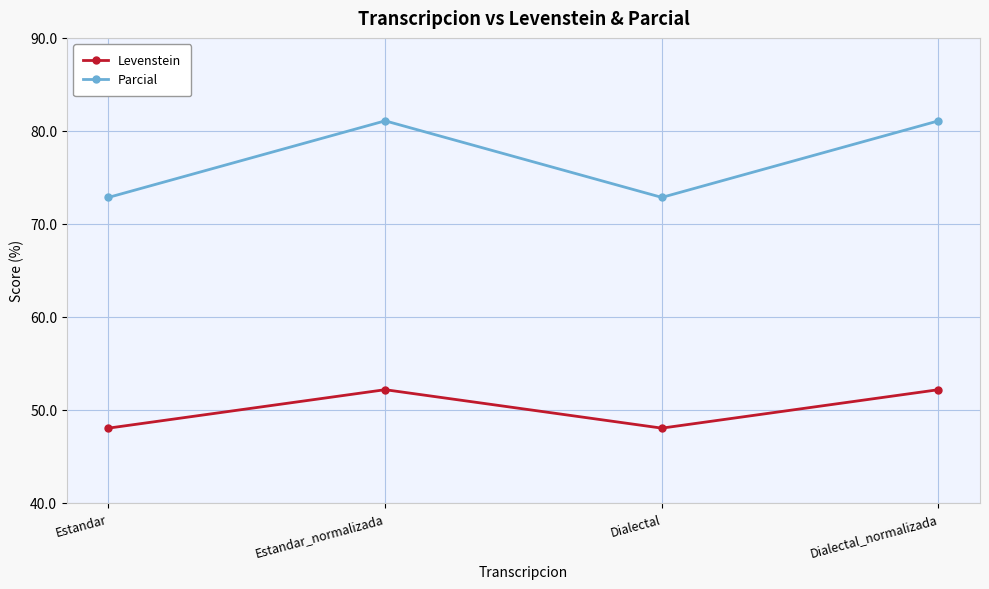

What is the label of the 4th point from the left?

Dialectal_normalizada